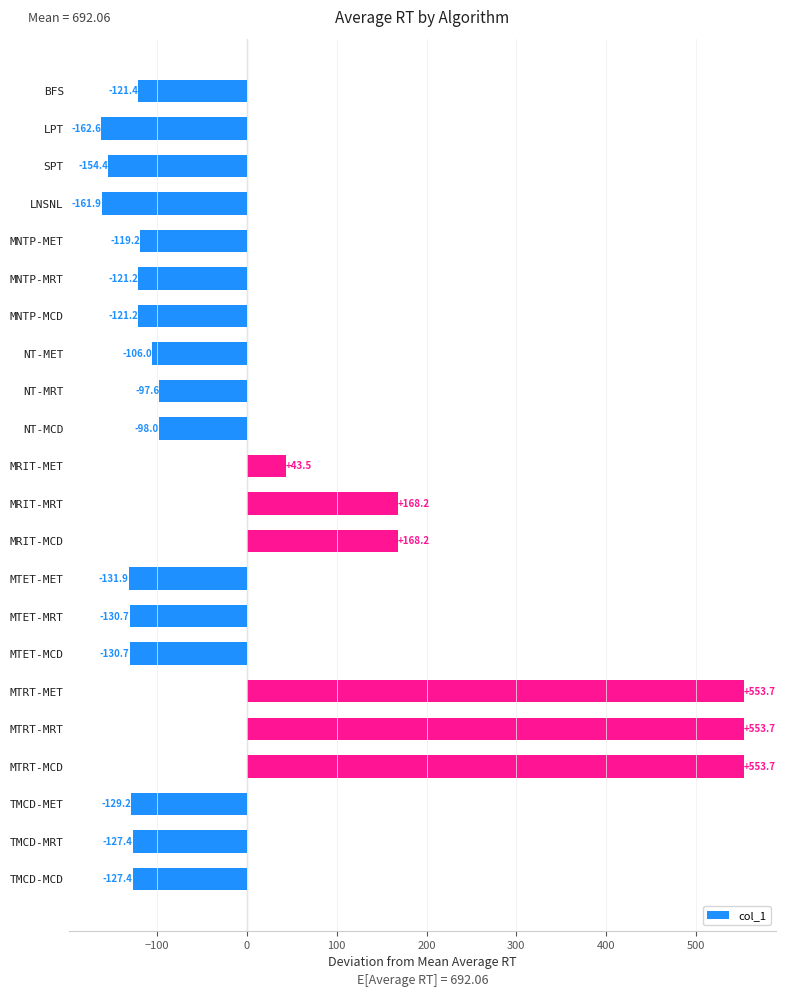

What is the greatest value displayed?

553.7